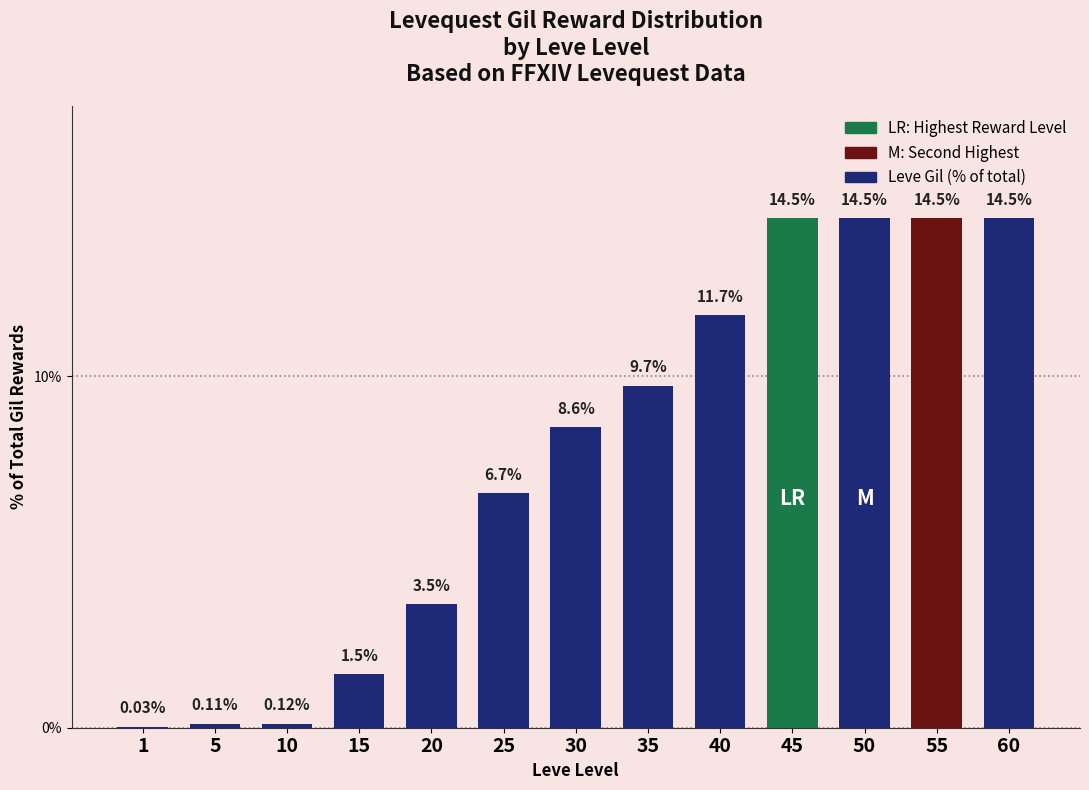

The chart shows a value of 8.6 at 30. True or false?

True